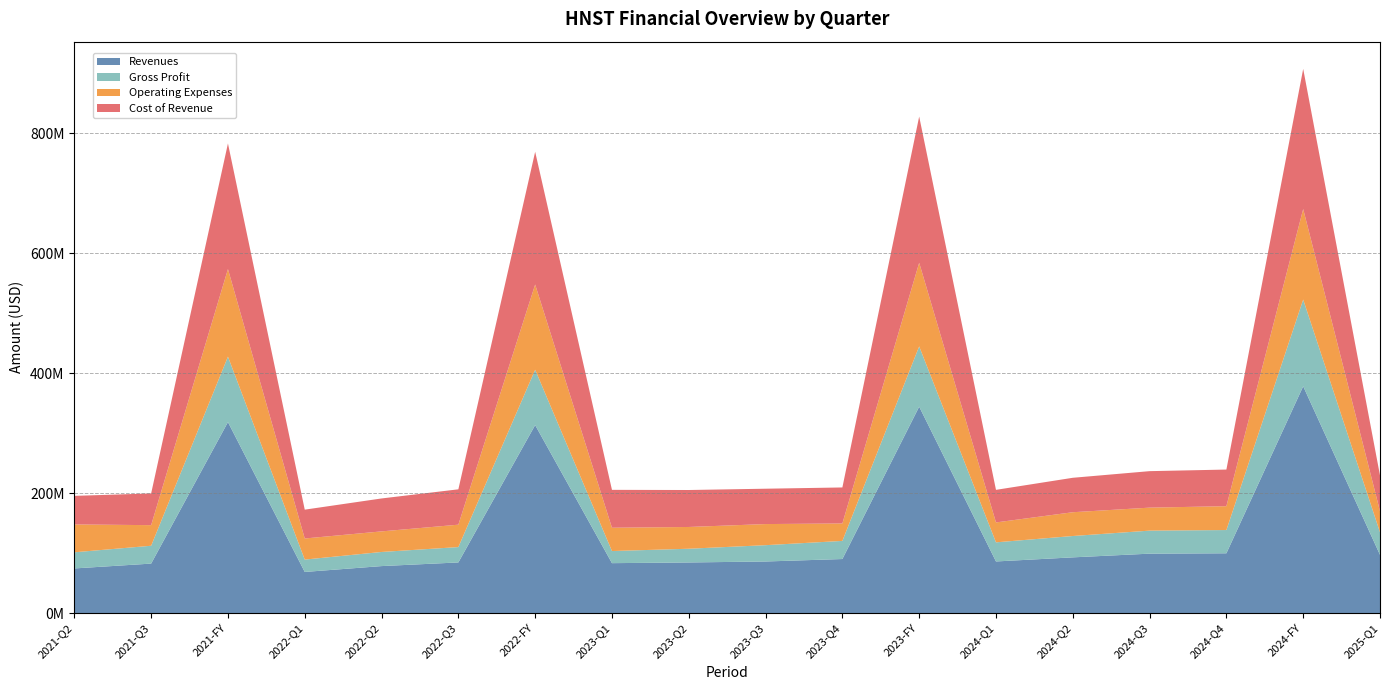

Reading left to right, extract all data points from this chart.

Revenues: 74576000	82651000	318639000	68719000	78493000	84580000	313651000	83388000	84544000	86169000	90264000	344365000	86217000	93049000	99237000	99837000	378340000	97250000
Gross Profit: 26943000	29759000	109172000	20627000	23564000	25617000	92315000	20202000	22898000	27205000	30227000	100532000	31882000	35612000	38396000	38767000	144657000	37670000
Operating Expenses: 46445000	34347000	145998000	35172000	34303000	37356000	142095000	38860000	36285000	35197000	29099000	139441000	33197000	39657000	38339000	39796000	150988000	35163000
Cost of Revenue: 47633000	52892000	209467000	48092000	54929000	58963000	221336000	63186000	61646000	58964000	60037000	243833000	54335000	57437000	60841000	61070000	233683000	59580000